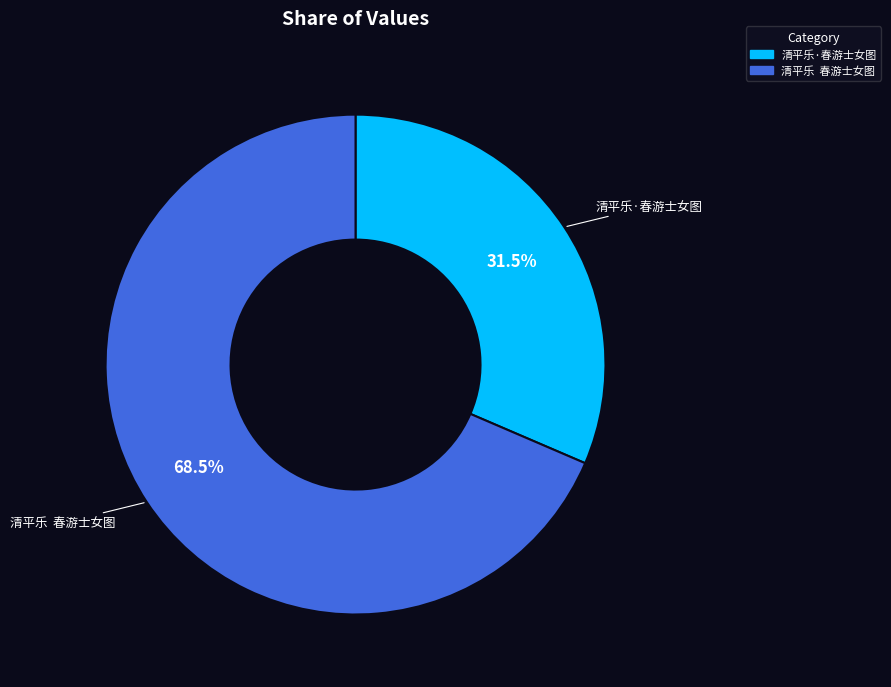

Is there any slice that represents more than half of the pie?

Yes